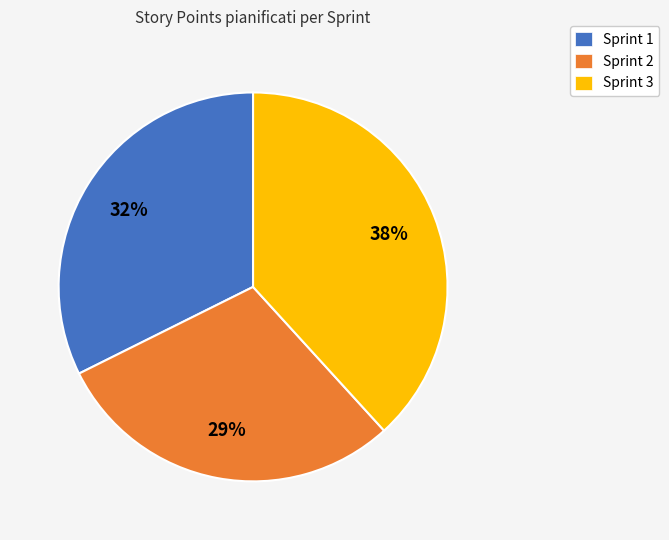

The Sprint 1 slice represents 32% of the pie. True or false?

True